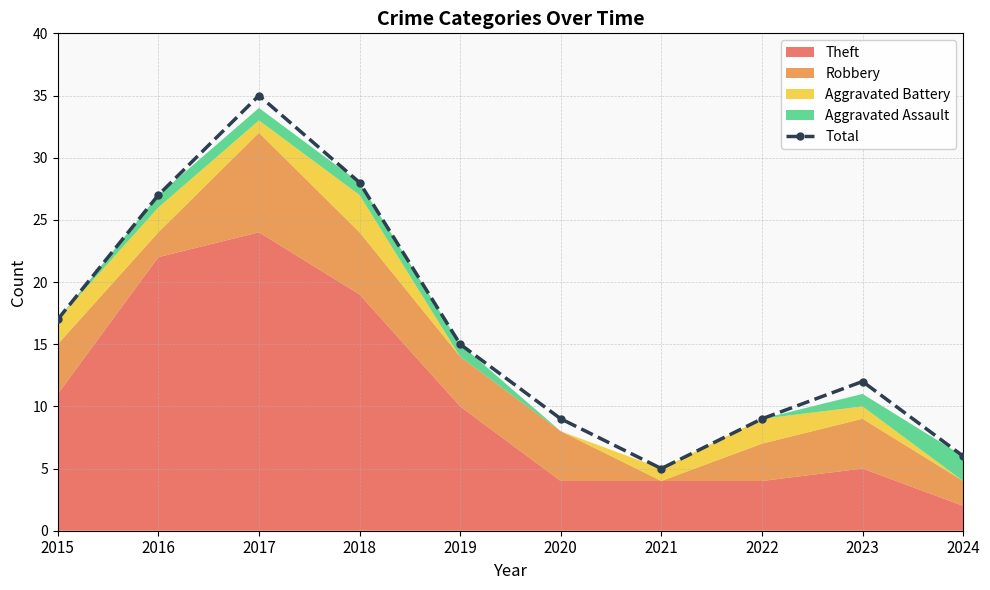

What is the average value?

16